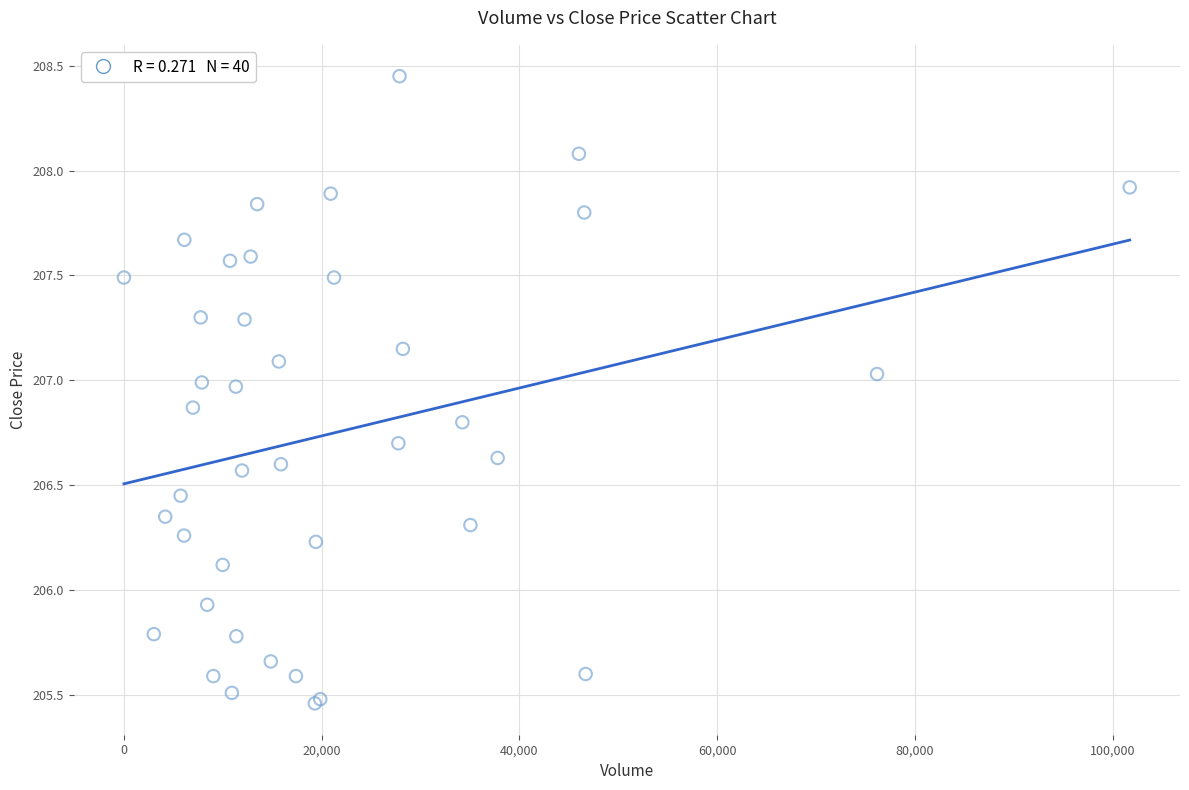

What Y value in the scatter plot is closest to 206?

205.9